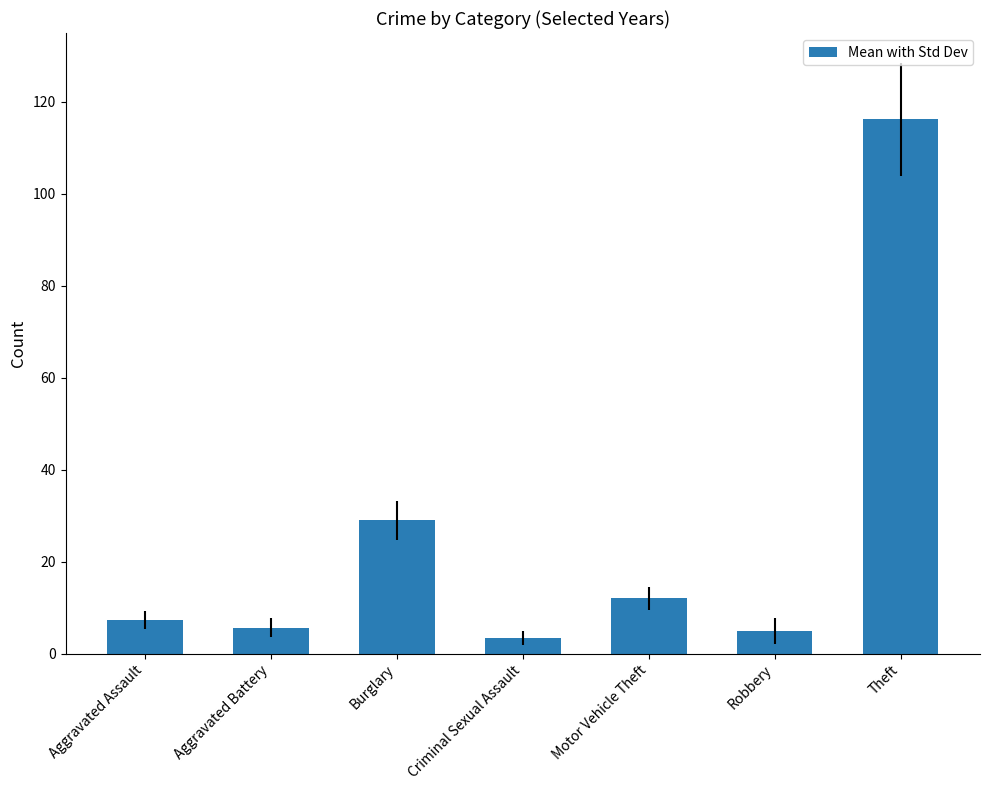

The chart shows a value of 3.3 at Criminal Sexual Assault. True or false?

True